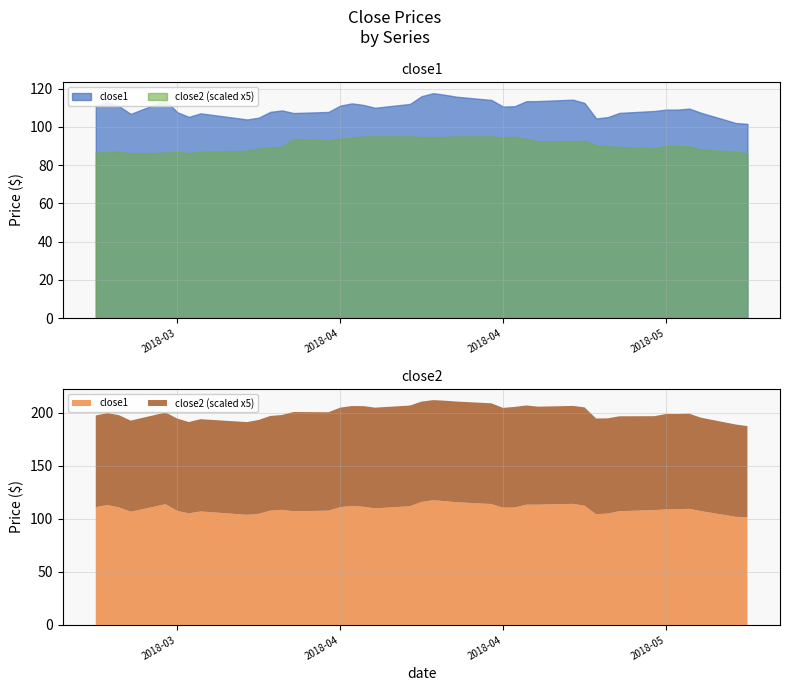

Reading left to right, what are all the values shown in this chart?

close1: 2018-03-20=111.1	2018-03-21=113.1	2018-03-22=110.8	2018-03-23=106.8	2018-03-26=113.9	2018-03-27=107.7	2018-03-28=105.2	2018-03-29=107.1	2018-04-02=103.9	2018-04-03=104.8	2018-04-04=107.8	2018-04-05=108.6	2018-04-06=107.2	2018-04-09=107.8	2018-04-10=111.1	2018-04-11=112.3	2018-04-12=111.5	2018-04-13=110.0	2018-04-16=112.0	2018-04-17=116.0	2018-04-18=117.6	2018-04-19=116.8	2018-04-20=115.8	2018-04-23=114.1	2018-04-24=110.6	2018-04-25=110.8	2018-04-26=113.4	2018-04-27=113.5	2018-04-30=114.2	2018-05-01=112.5	2018-05-02=104.4	2018-05-03=105.1	2018-05-04=107.3	2018-05-07=108.3	2018-05-08=109.0	2018-05-09=109.0	2018-05-10=109.5	2018-05-11=107.4	2018-05-14=102.0	2018-05-15=101.5
close2: 2018-03-20=17.3	2018-03-21=17.4	2018-03-22=17.4	2018-03-23=17.2	2018-03-26=17.3	2018-03-27=17.4	2018-03-28=17.2	2018-03-29=17.4	2018-04-02=17.5	2018-04-03=17.7	2018-04-04=17.9	2018-04-05=17.9	2018-04-06=18.7	2018-04-09=18.6	2018-04-10=18.8	2018-04-11=18.8	2018-04-12=19.0	2018-04-13=19.0	2018-04-16=19.0	2018-04-17=18.9	2018-04-18=18.9	2018-04-19=18.9	2018-04-20=19.0	2018-04-23=19.0	2018-04-24=18.8	2018-04-25=19.0	2018-04-26=18.7	2018-04-27=18.5	2018-04-30=18.5	2018-05-01=18.6	2018-05-02=18.1	2018-05-03=18.0	2018-05-04=17.9	2018-05-07=17.7	2018-05-08=18.0	2018-05-09=18.0	2018-05-10=17.9	2018-05-11=17.6	2018-05-14=17.4	2018-05-15=17.2